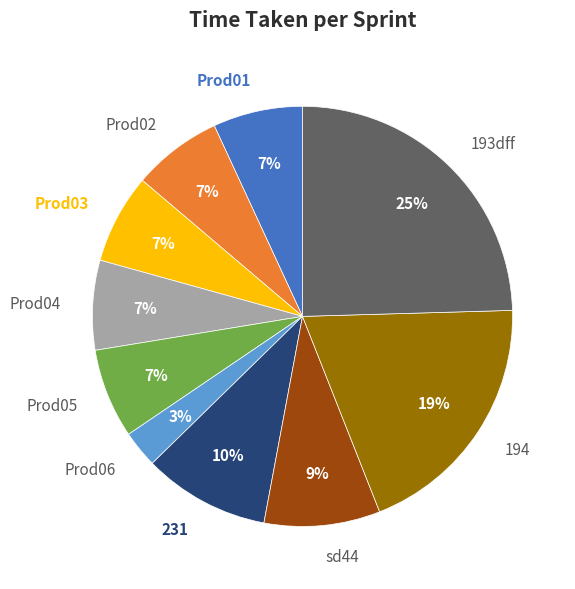

The sd44 slice represents 9% of the pie. True or false?

True